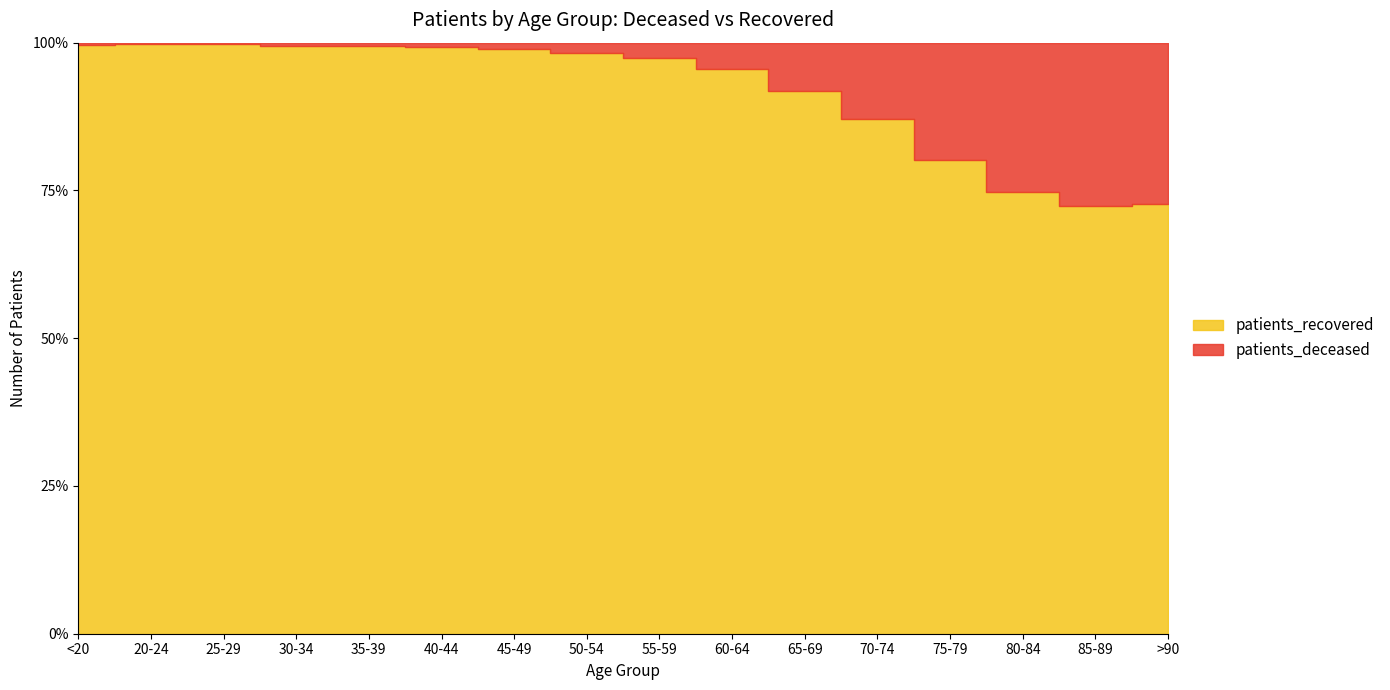

Reading left to right, transcribe all the data shown in this chart.

patients_deceased: 15	3	3	16	17	23	45	119	208	406	799	1609	2698	3117	2402	1126
patients_recovered: 4134	1125	1920	2625	2662	2937	4227	6488	7980	8606	9024	10859	10900	9258	6273	2996